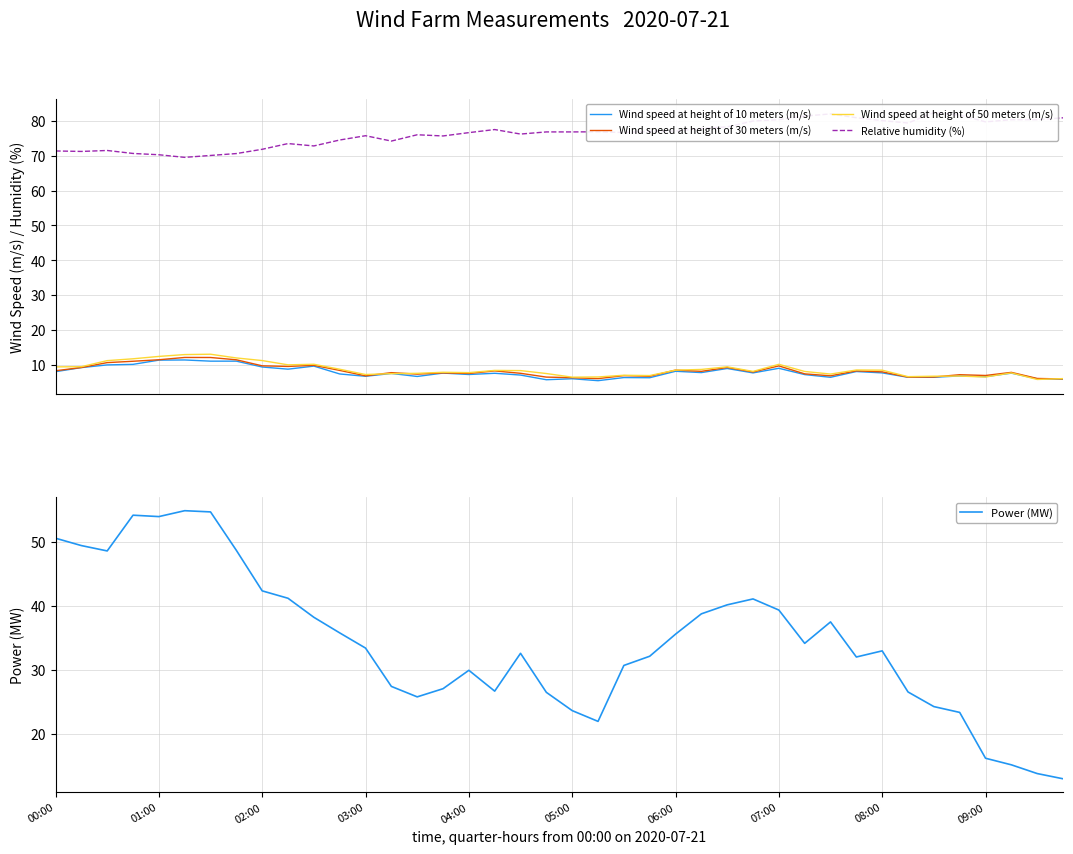

True or false: Power (MW) has a value of 23.6 at 05:00.

True